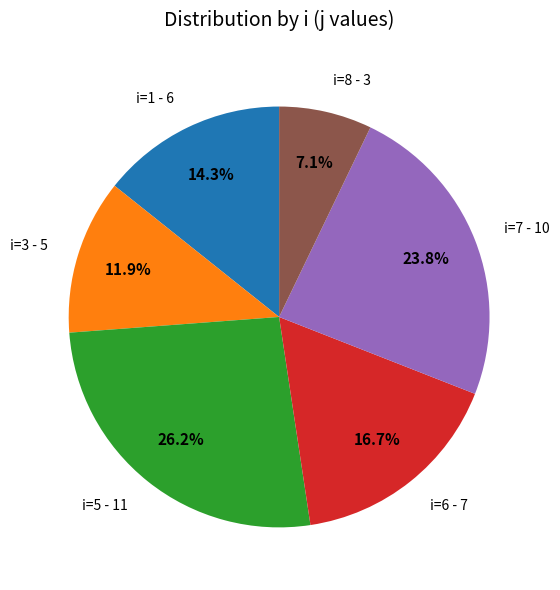

Is the sum of i=8 - 3 and i=1 - 6 greater than half?

No